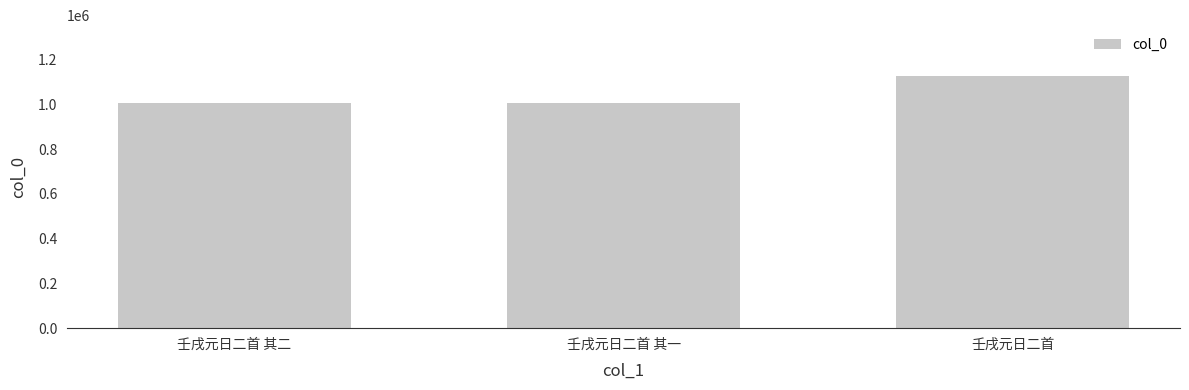

What is the maximum value shown in the chart?

1128625